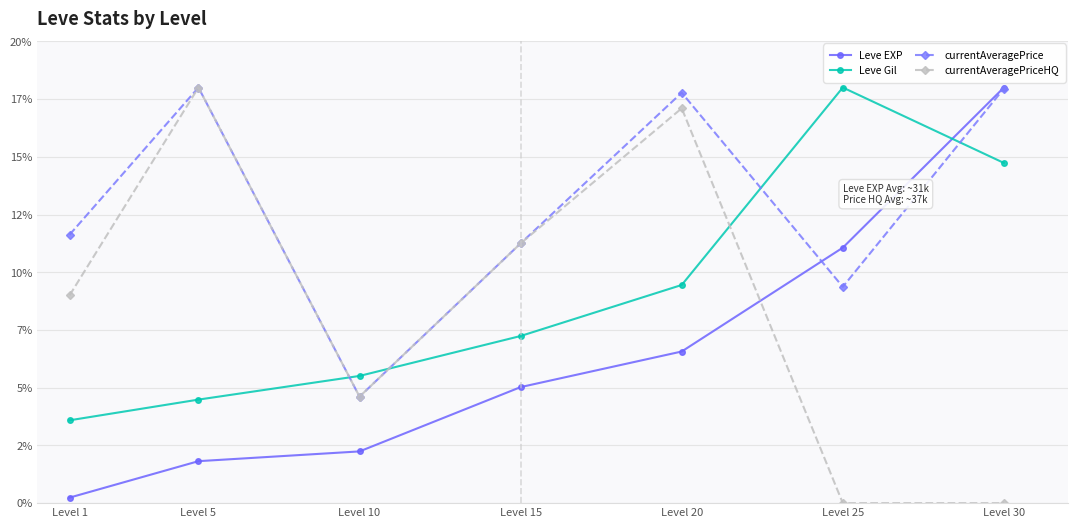

What is the difference between the maximum and minimum values in the Leve EXP series?

17.8